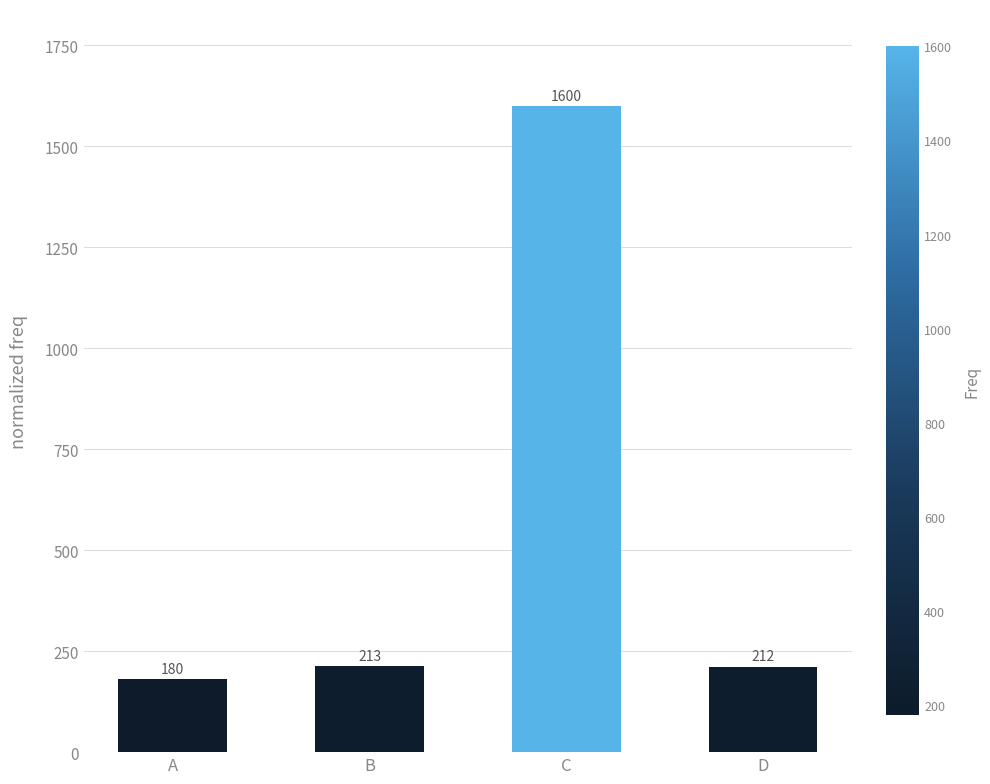

What is the ratio of the value at D to the value at A?

1.2